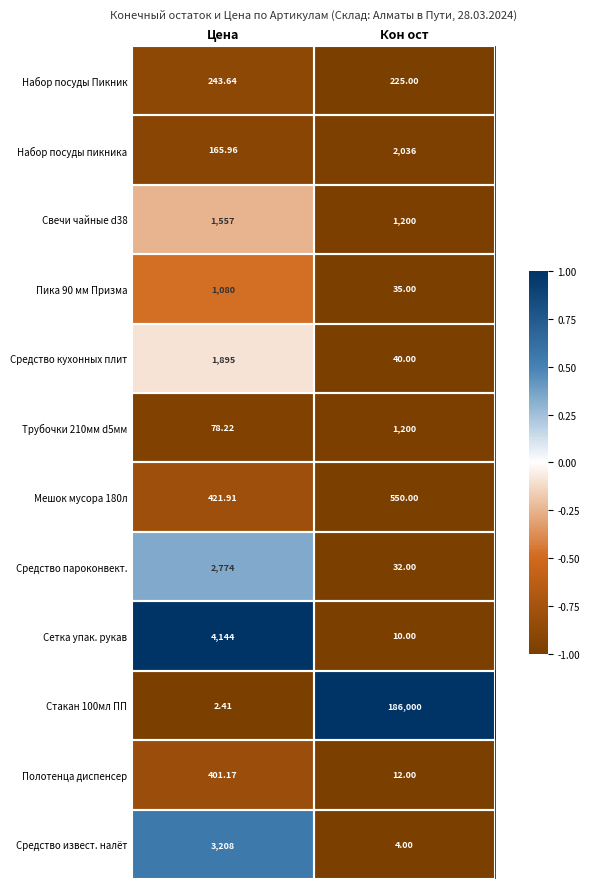

Where does the Набор посуды Пикник series first go above 243?

Цена